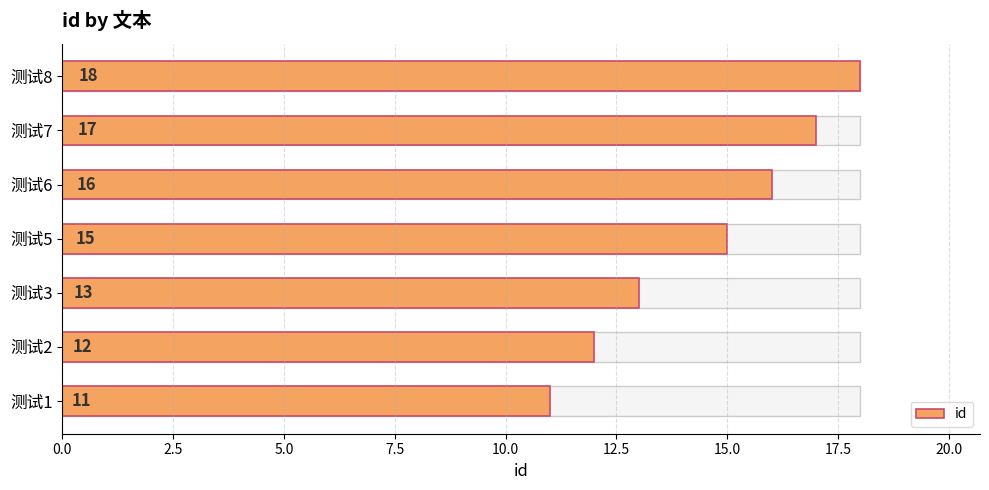

What is the maximum value shown in the chart?

18